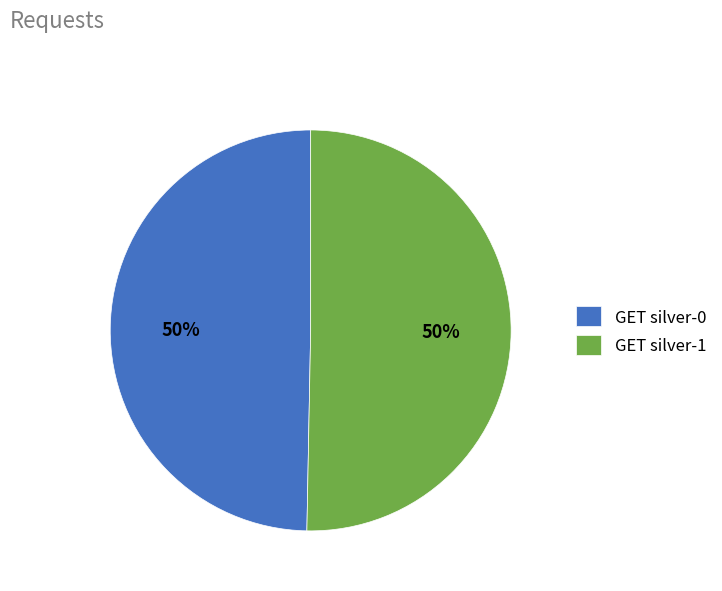

What percentage is the GET silver-1 slice, to the nearest percent?

50%